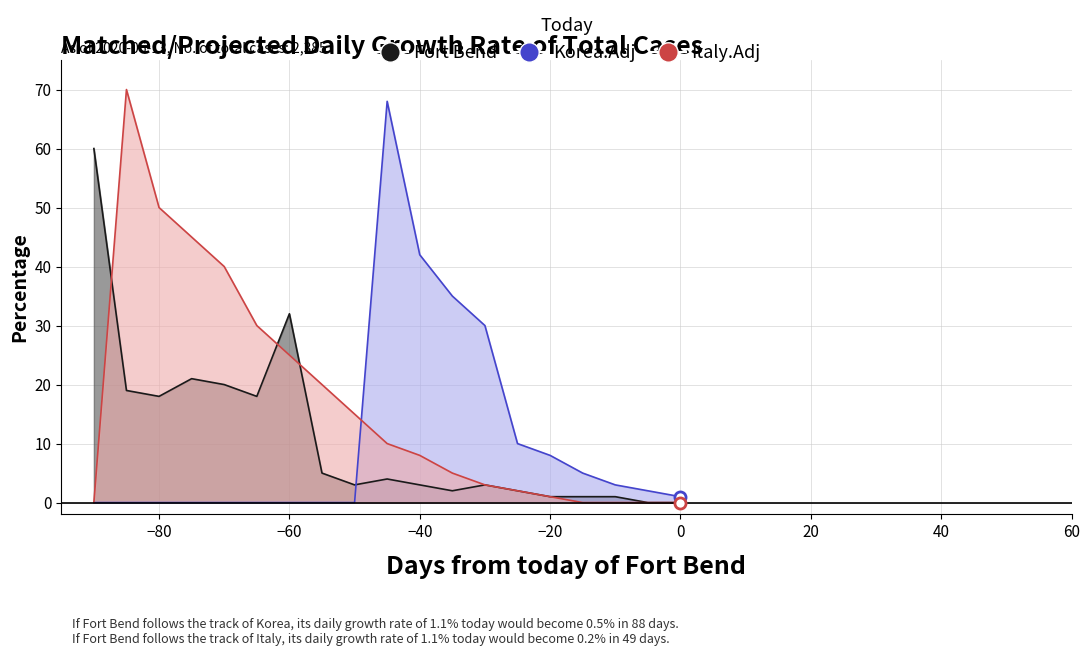

Which series ends up on top after the final intersection of Fort Bend and Korea.Adj?

Korea.Adj